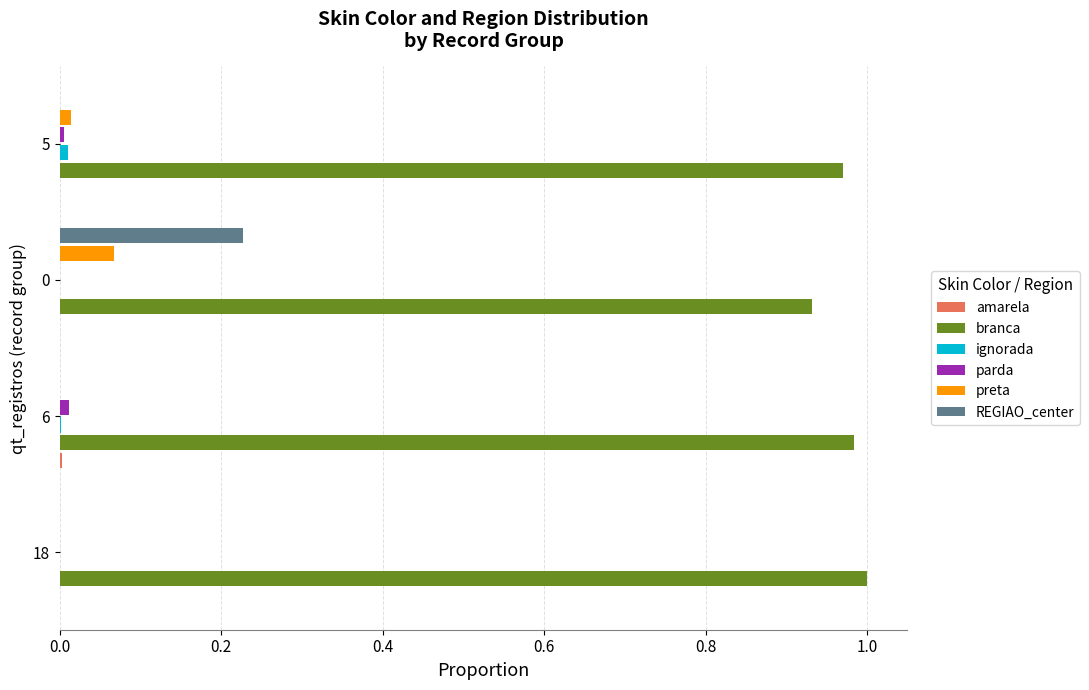

Which series has the largest total across all categories?

branca